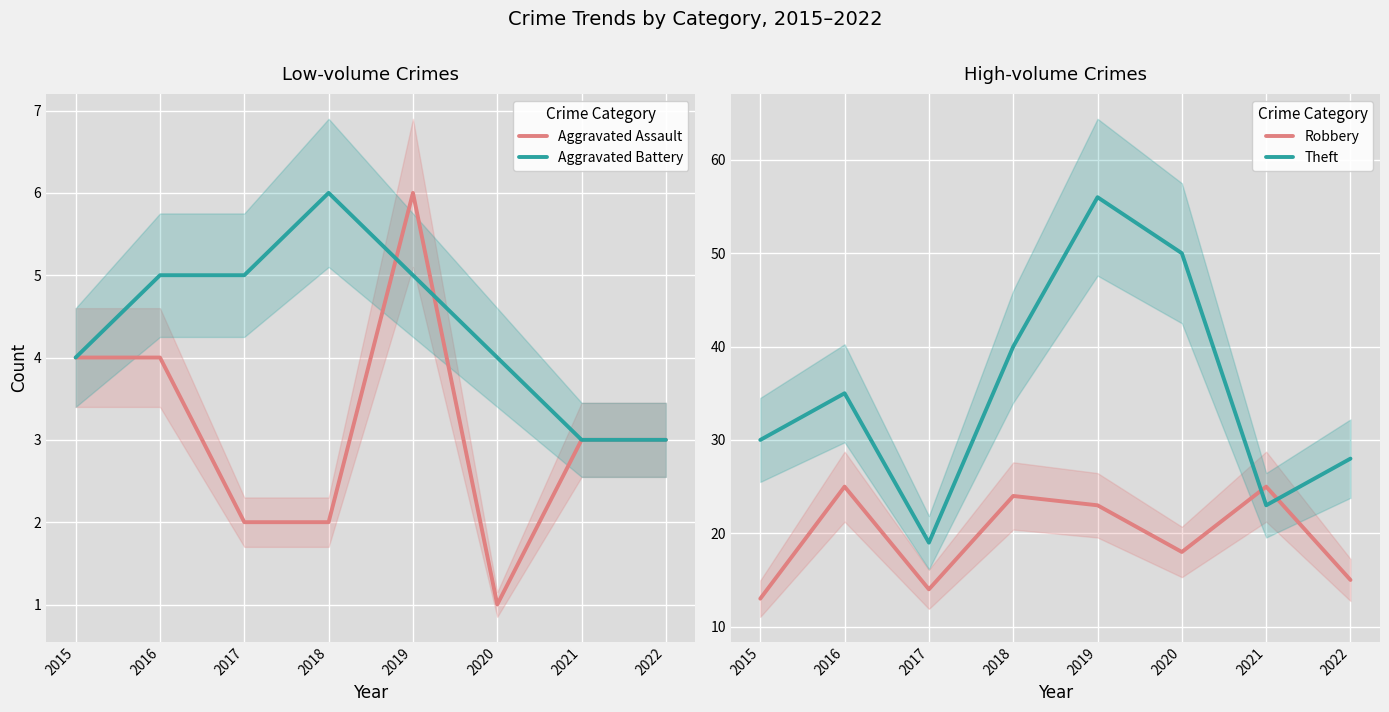

Count the number of categories in the chart.

8